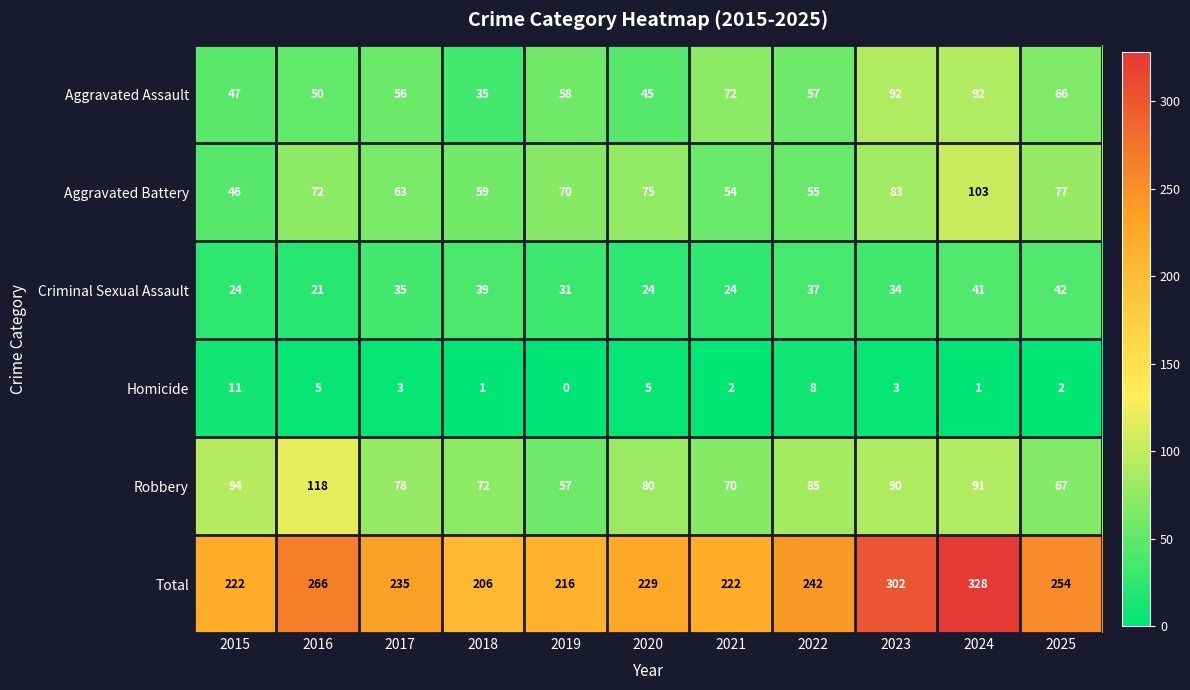

True or false: Robbery has a value of 38 at 2021.

False